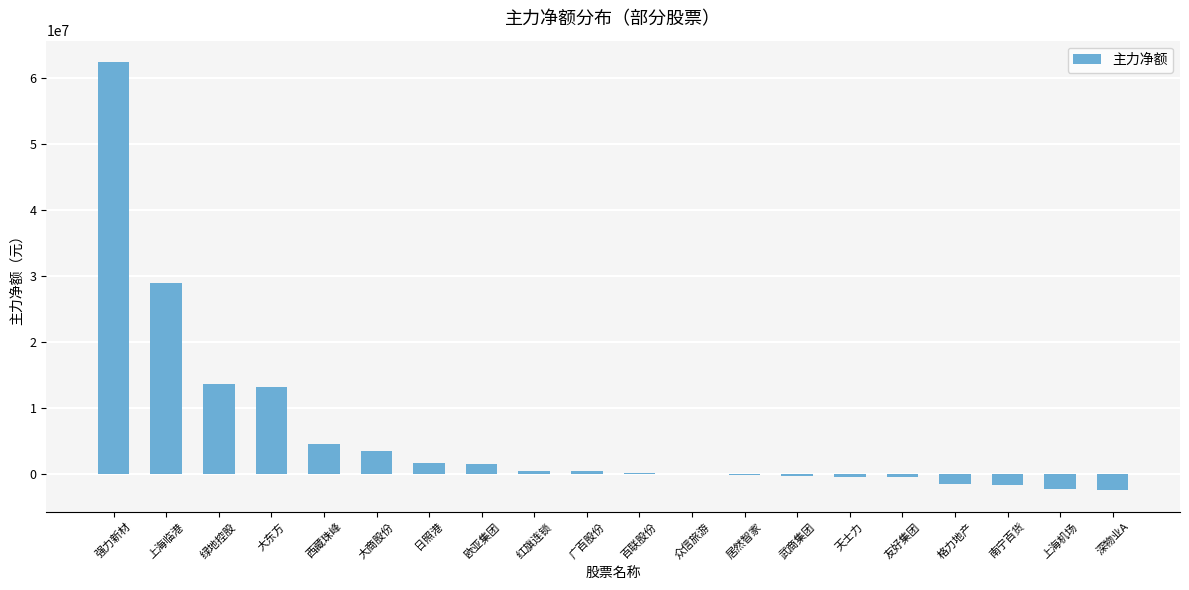

The value at 绿地控股 is 13651552. True or false?

True